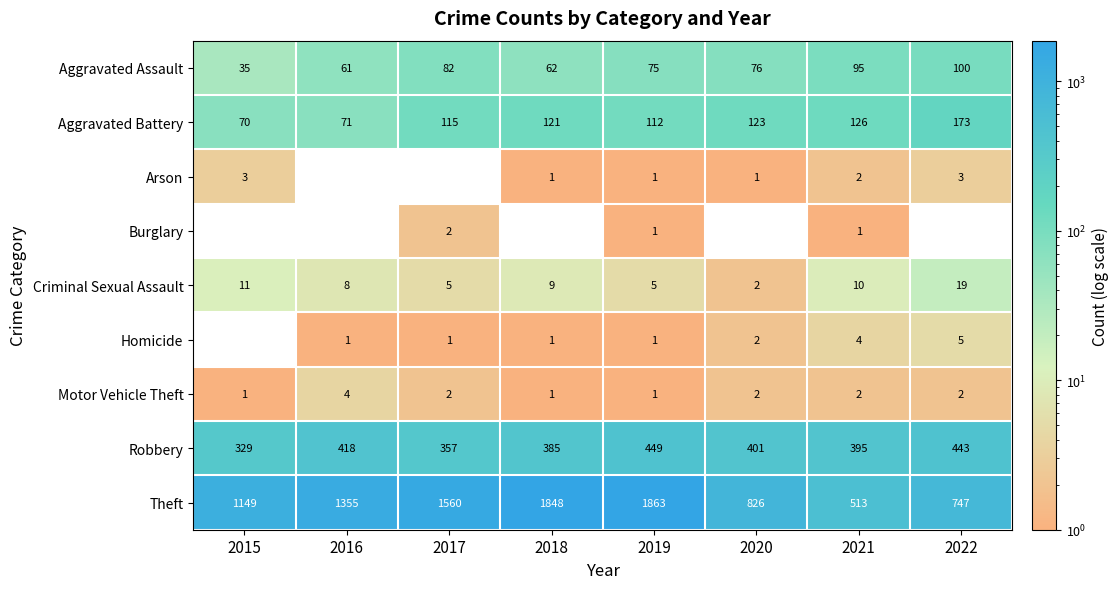

At which label does Aggravated Assault reach its peak?

2022